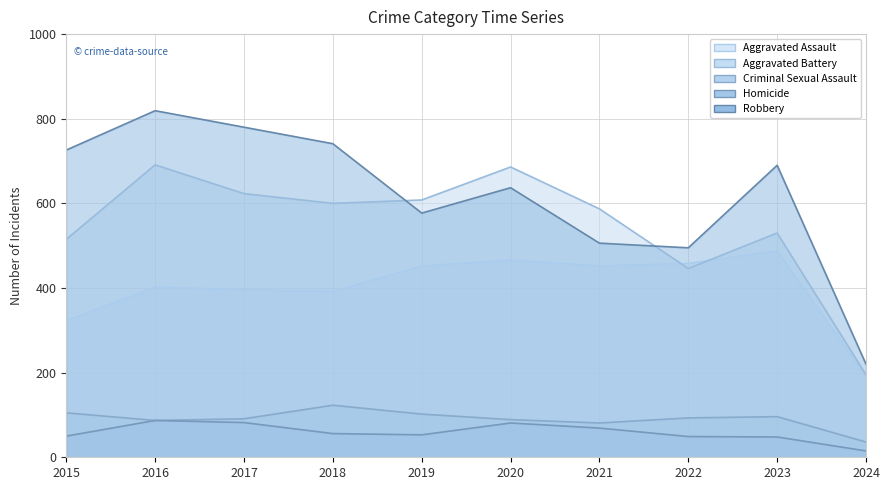

What is the difference between the Robbery values at 2024 and 2022?

275